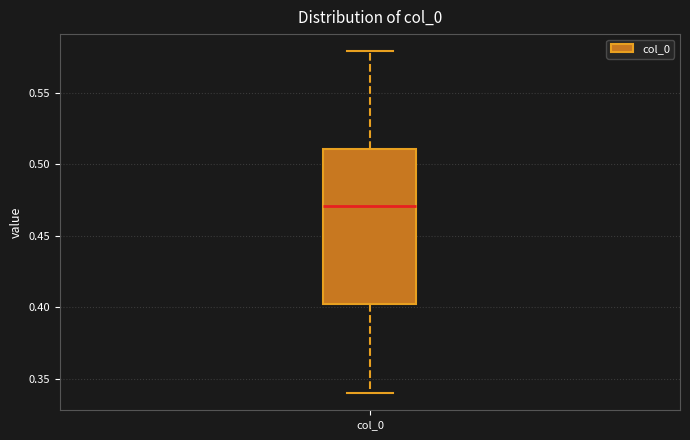

Where is the lower edge of the box for col_0 on the y-axis? The values are not printed on the chart, so give them approximately, as read against the axis.

0.40